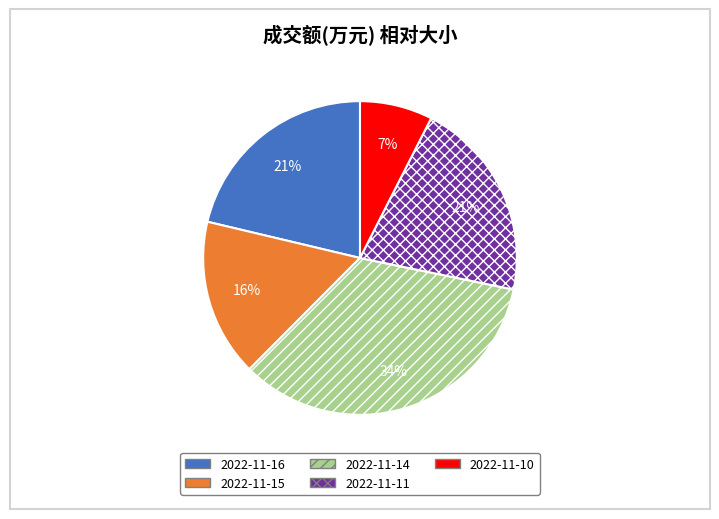

What is the largest slice in the pie chart?

2022-11-14